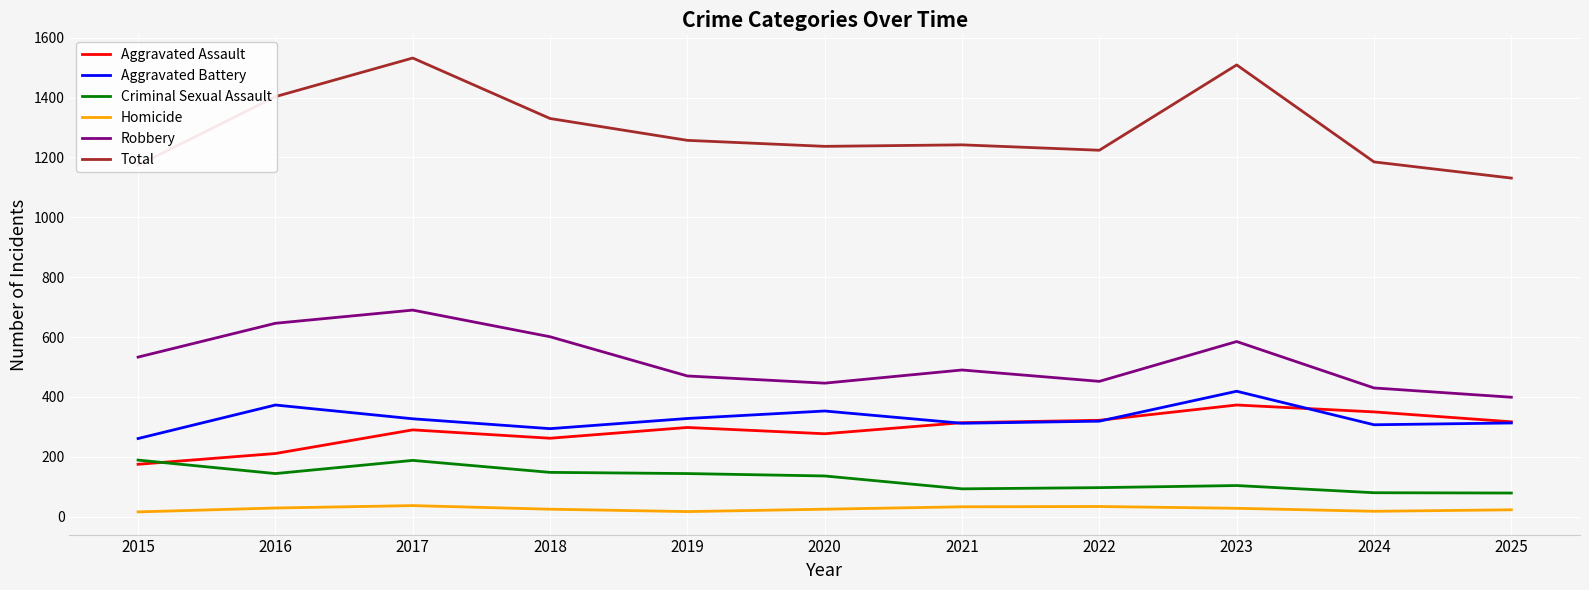

Is the value of Homicide at 2025 greater than the value of Criminal Sexual Assault at 2019?

No